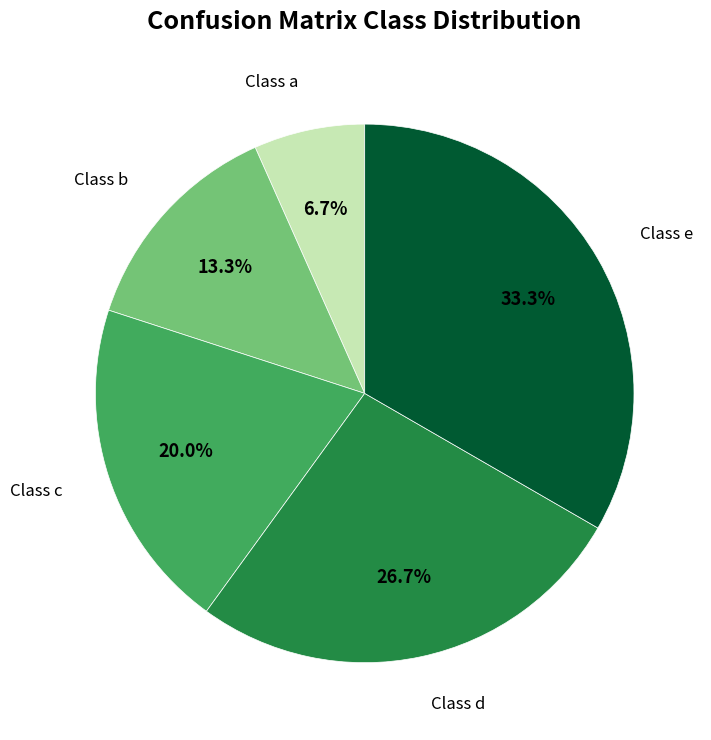

Is there a majority slice in this chart?

No